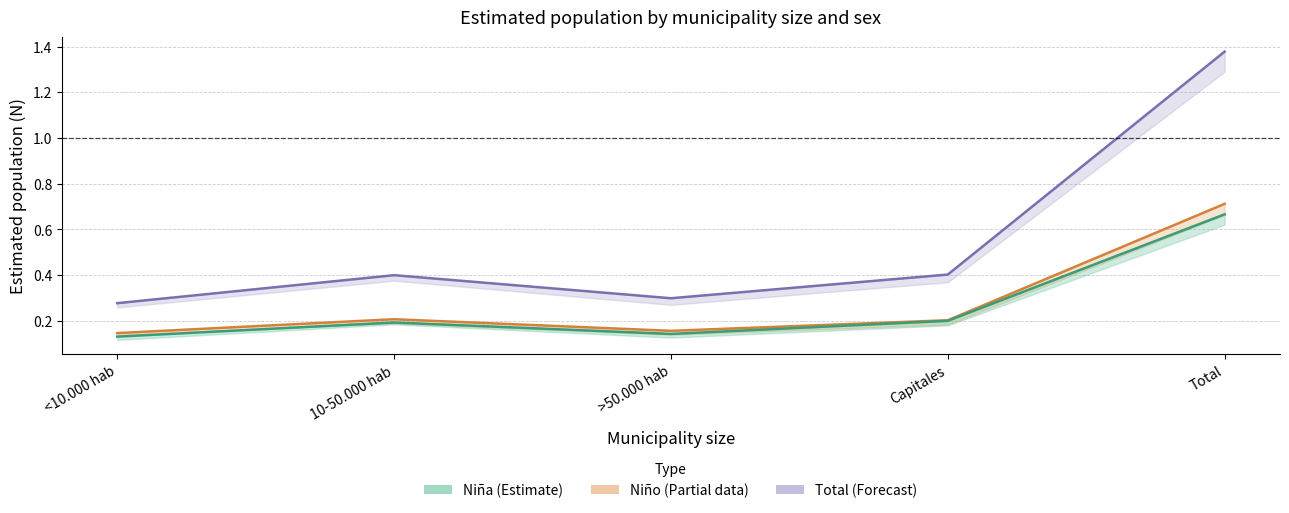

Count the Niña values in the range 0 to 1.

5